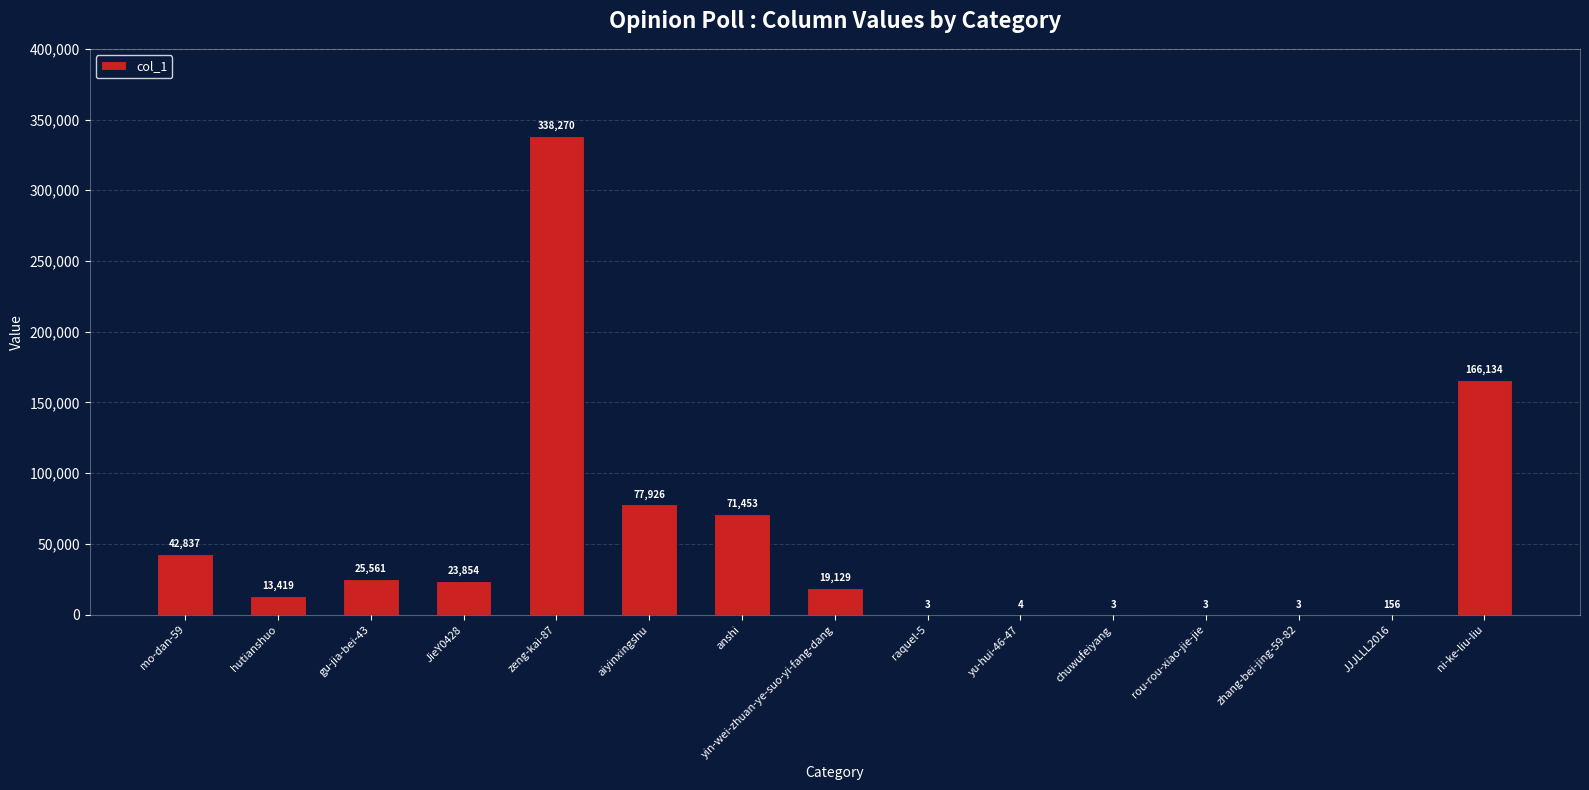

What is the change in value from chuwufeiyang to JJJLLL2016?

+153